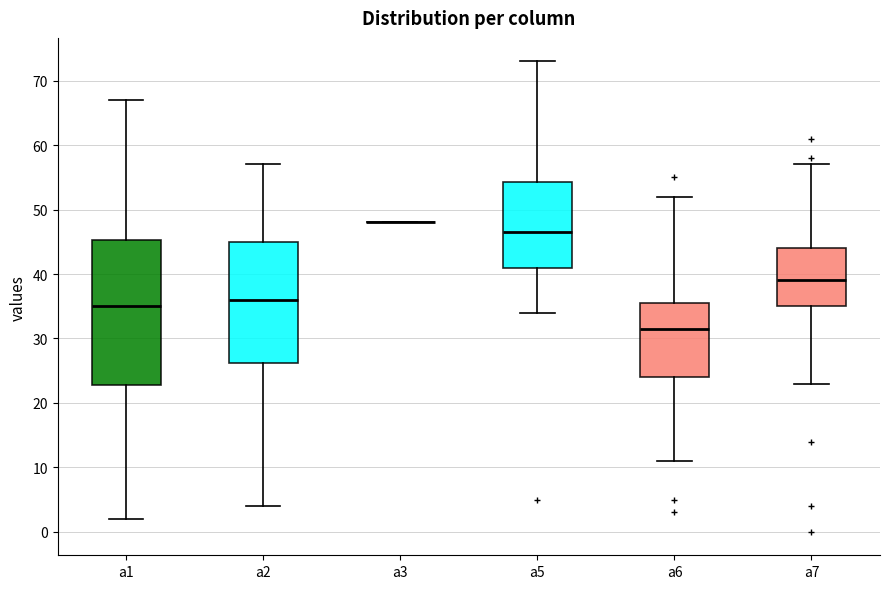

Comparing the boxes themselves (not the whiskers), which one is the tallest?

a1